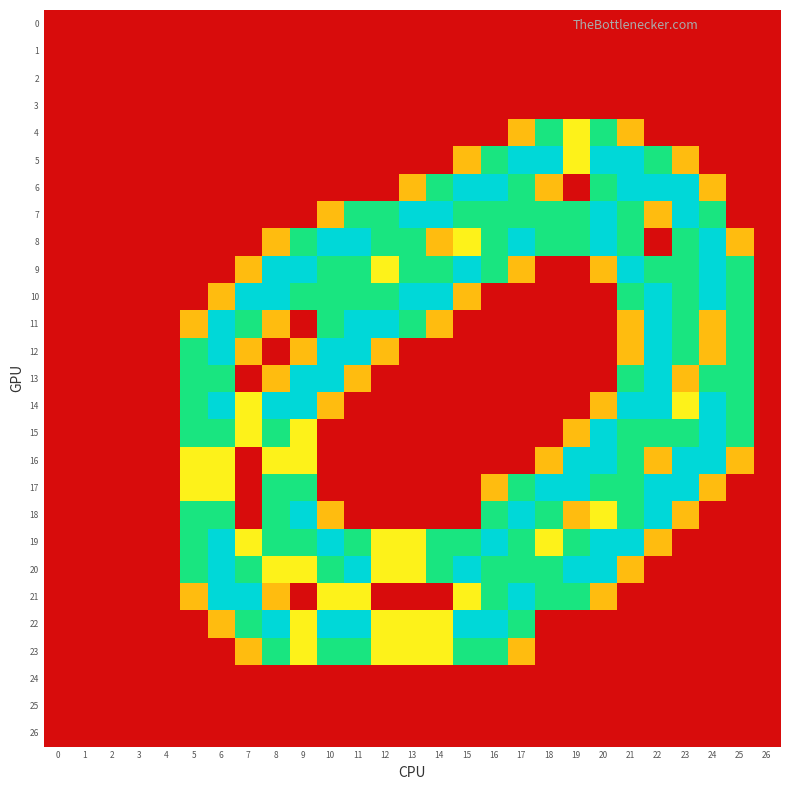

Reading left to right, transcribe all the data shown in this chart.

0: 0=0.0	1=0.0	2=0.0	3=0.0	4=0.0	5=0.0	6=0.0	7=0.0	8=0.0	9=0.0	10=0.0	11=0.0	12=0.0	13=0.0	14=0.0	15=0.0	16=0.0	17=0.0	18=0.0	19=0.0	20=0.0	21=0.0	22=0.0	23=0.0	24=0.0	25=0.0	26=0.0
1: 0=0.0	1=0.0	2=0.0	3=0.0	4=0.0	5=0.0	6=0.0	7=0.0	8=0.0	9=0.0	10=0.0	11=0.0	12=0.0	13=0.0	14=0.0	15=0.0	16=0.0	17=0.0	18=0.0	19=0.0	20=0.0	21=0.0	22=0.0	23=0.0	24=0.0	25=0.0	26=0.0
2: 0=0.0	1=0.0	2=0.0	3=0.0	4=0.0	5=0.0	6=0.0	7=0.0	8=0.0	9=0.0	10=0.0	11=0.0	12=0.0	13=0.0	14=0.0	15=0.0	16=0.0	17=0.0	18=0.0	19=0.0	20=0.0	21=0.0	22=0.0	23=0.0	24=0.0	25=0.0	26=0.0
3: 0=0.0	1=0.0	2=0.0	3=0.0	4=0.0	5=0.0	6=0.0	7=0.0	8=0.0	9=0.0	10=0.0	11=0.0	12=0.0	13=0.0	14=0.0	15=0.0	16=0.0	17=0.0	18=0.0	19=0.0	20=0.0	21=0.0	22=0.0	23=0.0	24=0.0	25=0.0	26=0.0
4: 0=0.0	1=0.0	2=0.0	3=0.0	4=0.0	5=0.0	6=0.0	7=0.0	8=0.0	9=0.0	10=0.0	11=0.0	12=0.0	13=0.0	14=0.0	15=0.0	16=0.0	17=0.8	18=1.5	19=1.0	20=1.5	21=0.8	22=0.0	23=0.0	24=0.0	25=0.0	26=0.0
5: 0=0.0	1=0.0	2=0.0	3=0.0	4=0.0	5=0.0	6=0.0	7=0.0	8=0.0	9=0.0	10=0.0	11=0.0	12=0.0	13=0.0	14=0.0	15=0.8	16=1.5	17=2.0	18=2.0	19=1.0	20=2.0	21=2.0	22=1.5	23=0.8	24=0.0	25=0.0	26=0.0
6: 0=0.0	1=0.0	2=0.0	3=0.0	4=0.0	5=0.0	6=0.0	7=0.0	8=0.0	9=0.0	10=0.0	11=0.0	12=0.0	13=0.8	14=1.5	15=2.0	16=2.0	17=1.5	18=0.8	19=0.0	20=1.5	21=2.0	22=2.0	23=2.0	24=0.8	25=0.0	26=0.0
7: 0=0.0	1=0.0	2=0.0	3=0.0	4=0.0	5=0.0	6=0.0	7=0.0	8=0.0	9=0.0	10=0.8	11=1.5	12=1.5	13=2.0	14=2.0	15=1.5	16=1.5	17=1.5	18=1.5	19=1.5	20=2.0	21=1.5	22=0.8	23=2.0	24=1.5	25=0.0	26=0.0
8: 0=0.0	1=0.0	2=0.0	3=0.0	4=0.0	5=0.0	6=0.0	7=0.0	8=0.8	9=1.5	10=2.0	11=2.0	12=1.5	13=1.5	14=0.8	15=1.0	16=1.5	17=2.0	18=1.5	19=1.5	20=2.0	21=1.5	22=0.0	23=1.5	24=2.0	25=0.8	26=0.0
9: 0=0.0	1=0.0	2=0.0	3=0.0	4=0.0	5=0.0	6=0.0	7=0.8	8=2.0	9=2.0	10=1.5	11=1.5	12=1.0	13=1.5	14=1.5	15=2.0	16=1.5	17=0.8	18=0.0	19=0.0	20=0.8	21=2.0	22=1.5	23=1.5	24=2.0	25=1.5	26=0.0
10: 0=0.0	1=0.0	2=0.0	3=0.0	4=0.0	5=0.0	6=0.8	7=2.0	8=2.0	9=1.5	10=1.5	11=1.5	12=1.5	13=2.0	14=2.0	15=0.8	16=0.0	17=0.0	18=0.0	19=0.0	20=0.0	21=1.5	22=2.0	23=1.5	24=2.0	25=1.5	26=0.0
11: 0=0.0	1=0.0	2=0.0	3=0.0	4=0.0	5=0.8	6=2.0	7=1.5	8=0.8	9=0.0	10=1.5	11=2.0	12=2.0	13=1.5	14=0.8	15=0.0	16=0.0	17=0.0	18=0.0	19=0.0	20=0.0	21=0.8	22=2.0	23=1.5	24=0.8	25=1.5	26=0.0
12: 0=0.0	1=0.0	2=0.0	3=0.0	4=0.0	5=1.5	6=2.0	7=0.8	8=0.0	9=0.8	10=2.0	11=2.0	12=0.8	13=0.0	14=0.0	15=0.0	16=0.0	17=0.0	18=0.0	19=0.0	20=0.0	21=0.8	22=2.0	23=1.5	24=0.8	25=1.5	26=0.0
13: 0=0.0	1=0.0	2=0.0	3=0.0	4=0.0	5=1.5	6=1.5	7=0.0	8=0.8	9=2.0	10=2.0	11=0.8	12=0.0	13=0.0	14=0.0	15=0.0	16=0.0	17=0.0	18=0.0	19=0.0	20=0.0	21=1.5	22=2.0	23=0.8	24=1.5	25=1.5	26=0.0
14: 0=0.0	1=0.0	2=0.0	3=0.0	4=0.0	5=1.5	6=2.0	7=1.0	8=2.0	9=2.0	10=0.8	11=0.0	12=0.0	13=0.0	14=0.0	15=0.0	16=0.0	17=0.0	18=0.0	19=0.0	20=0.8	21=2.0	22=2.0	23=1.0	24=2.0	25=1.5	26=0.0
15: 0=0.0	1=0.0	2=0.0	3=0.0	4=0.0	5=1.5	6=1.5	7=1.0	8=1.5	9=1.0	10=0.0	11=0.0	12=0.0	13=0.0	14=0.0	15=0.0	16=0.0	17=0.0	18=0.0	19=0.8	20=2.0	21=1.5	22=1.5	23=1.5	24=2.0	25=1.5	26=0.0
16: 0=0.0	1=0.0	2=0.0	3=0.0	4=0.0	5=1.0	6=1.0	7=0.0	8=1.0	9=1.0	10=0.0	11=0.0	12=0.0	13=0.0	14=0.0	15=0.0	16=0.0	17=0.0	18=0.8	19=2.0	20=2.0	21=1.5	22=0.8	23=2.0	24=2.0	25=0.8	26=0.0
17: 0=0.0	1=0.0	2=0.0	3=0.0	4=0.0	5=1.0	6=1.0	7=0.0	8=1.5	9=1.5	10=0.0	11=0.0	12=0.0	13=0.0	14=0.0	15=0.0	16=0.8	17=1.5	18=2.0	19=2.0	20=1.5	21=1.5	22=2.0	23=2.0	24=0.8	25=0.0	26=0.0
18: 0=0.0	1=0.0	2=0.0	3=0.0	4=0.0	5=1.5	6=1.5	7=0.0	8=1.5	9=2.0	10=0.8	11=0.0	12=0.0	13=0.0	14=0.0	15=0.0	16=1.5	17=2.0	18=1.5	19=0.8	20=1.0	21=1.5	22=2.0	23=0.8	24=0.0	25=0.0	26=0.0
19: 0=0.0	1=0.0	2=0.0	3=0.0	4=0.0	5=1.5	6=2.0	7=1.0	8=1.5	9=1.5	10=2.0	11=1.5	12=1.0	13=1.0	14=1.5	15=1.5	16=2.0	17=1.5	18=1.0	19=1.5	20=2.0	21=2.0	22=0.8	23=0.0	24=0.0	25=0.0	26=0.0
20: 0=0.0	1=0.0	2=0.0	3=0.0	4=0.0	5=1.5	6=2.0	7=1.5	8=1.0	9=1.0	10=1.5	11=2.0	12=1.0	13=1.0	14=1.5	15=2.0	16=1.5	17=1.5	18=1.5	19=2.0	20=2.0	21=0.8	22=0.0	23=0.0	24=0.0	25=0.0	26=0.0
21: 0=0.0	1=0.0	2=0.0	3=0.0	4=0.0	5=0.8	6=2.0	7=2.0	8=0.8	9=0.0	10=1.0	11=1.0	12=0.0	13=0.0	14=0.0	15=1.0	16=1.5	17=2.0	18=1.5	19=1.5	20=0.8	21=0.0	22=0.0	23=0.0	24=0.0	25=0.0	26=0.0
22: 0=0.0	1=0.0	2=0.0	3=0.0	4=0.0	5=0.0	6=0.8	7=1.5	8=2.0	9=1.0	10=2.0	11=2.0	12=1.0	13=1.0	14=1.0	15=2.0	16=2.0	17=1.5	18=0.0	19=0.0	20=0.0	21=0.0	22=0.0	23=0.0	24=0.0	25=0.0	26=0.0
23: 0=0.0	1=0.0	2=0.0	3=0.0	4=0.0	5=0.0	6=0.0	7=0.8	8=1.5	9=1.0	10=1.5	11=1.5	12=1.0	13=1.0	14=1.0	15=1.5	16=1.5	17=0.8	18=0.0	19=0.0	20=0.0	21=0.0	22=0.0	23=0.0	24=0.0	25=0.0	26=0.0
24: 0=0.0	1=0.0	2=0.0	3=0.0	4=0.0	5=0.0	6=0.0	7=0.0	8=0.0	9=0.0	10=0.0	11=0.0	12=0.0	13=0.0	14=0.0	15=0.0	16=0.0	17=0.0	18=0.0	19=0.0	20=0.0	21=0.0	22=0.0	23=0.0	24=0.0	25=0.0	26=0.0
25: 0=0.0	1=0.0	2=0.0	3=0.0	4=0.0	5=0.0	6=0.0	7=0.0	8=0.0	9=0.0	10=0.0	11=0.0	12=0.0	13=0.0	14=0.0	15=0.0	16=0.0	17=0.0	18=0.0	19=0.0	20=0.0	21=0.0	22=0.0	23=0.0	24=0.0	25=0.0	26=0.0
26: 0=0.0	1=0.0	2=0.0	3=0.0	4=0.0	5=0.0	6=0.0	7=0.0	8=0.0	9=0.0	10=0.0	11=0.0	12=0.0	13=0.0	14=0.0	15=0.0	16=0.0	17=0.0	18=0.0	19=0.0	20=0.0	21=0.0	22=0.0	23=0.0	24=0.0	25=0.0	26=0.0